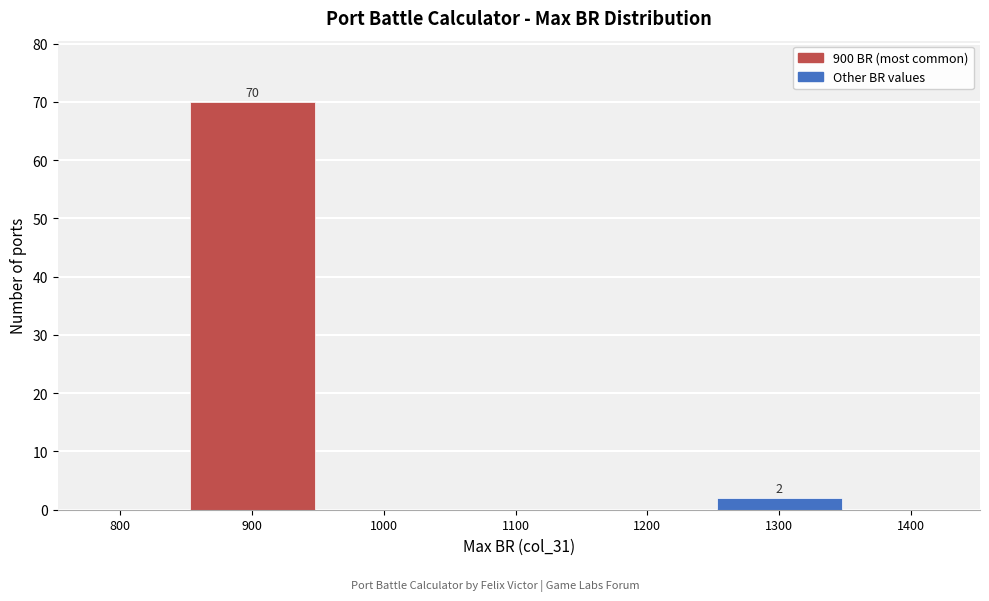

Reading right to left, what are all the values shown in this chart?

1400=0	1300=2	1200=0	1100=0	1000=0	900=70	800=0